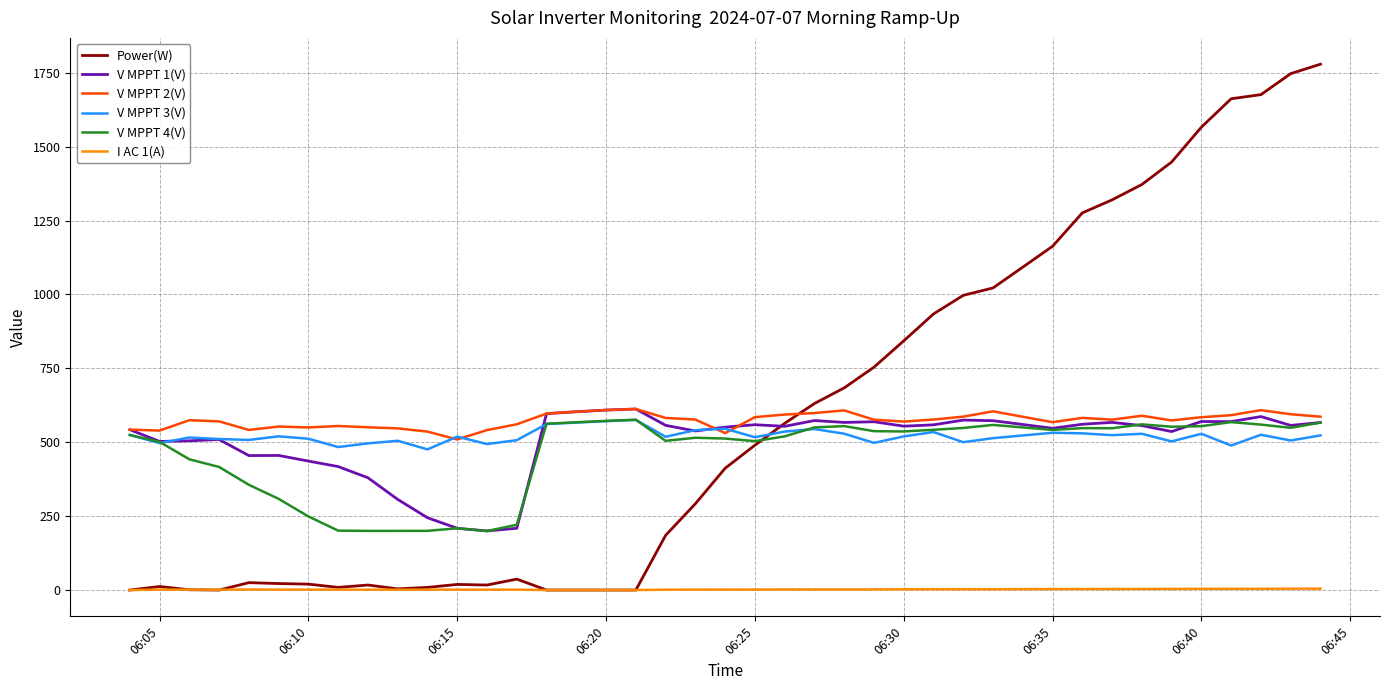

What is the maximum value shown in the chart?

1779.0